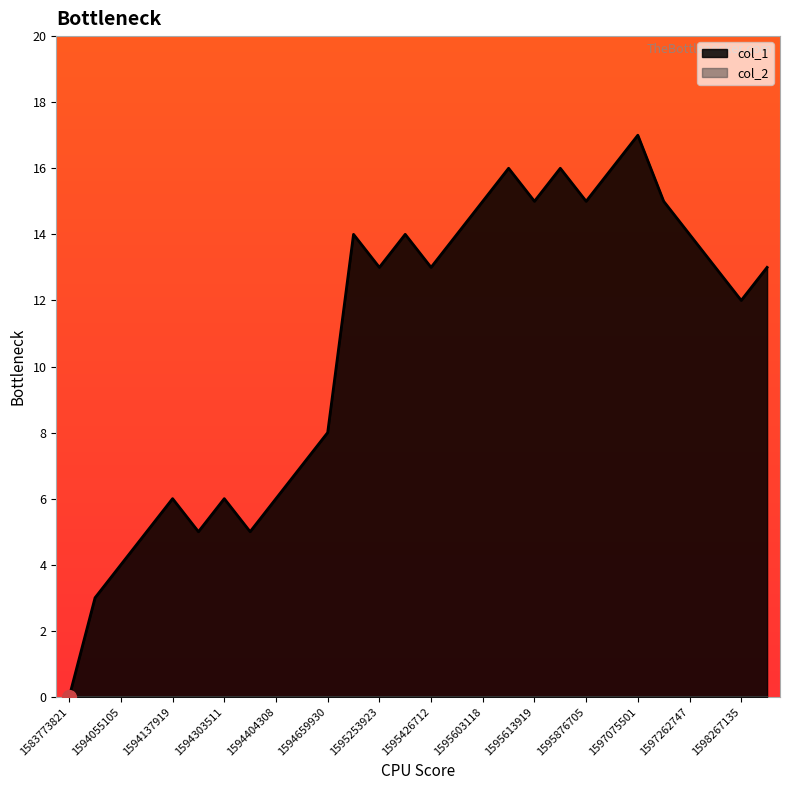

Reading left to right, what are all the values shown in this chart?

1583773821=0	1593785090=3	1594055105=4	1594134309=5	1594137919=6	1594213495=5	1594303511=6	1594400689=5	1594404308=6	1594411514=7	1594659930=8	1594753512=14	1595253923=13	1595268317=14	1595426712=13	1595441106=14	1595603118=15	1595610301=16	1595613919=15	1595865895=16	1595876705=15	1596035111=16	1597075501=17	1597086299=15	1597262747=14	1598205940=13	1598267135=12	1598825157=13